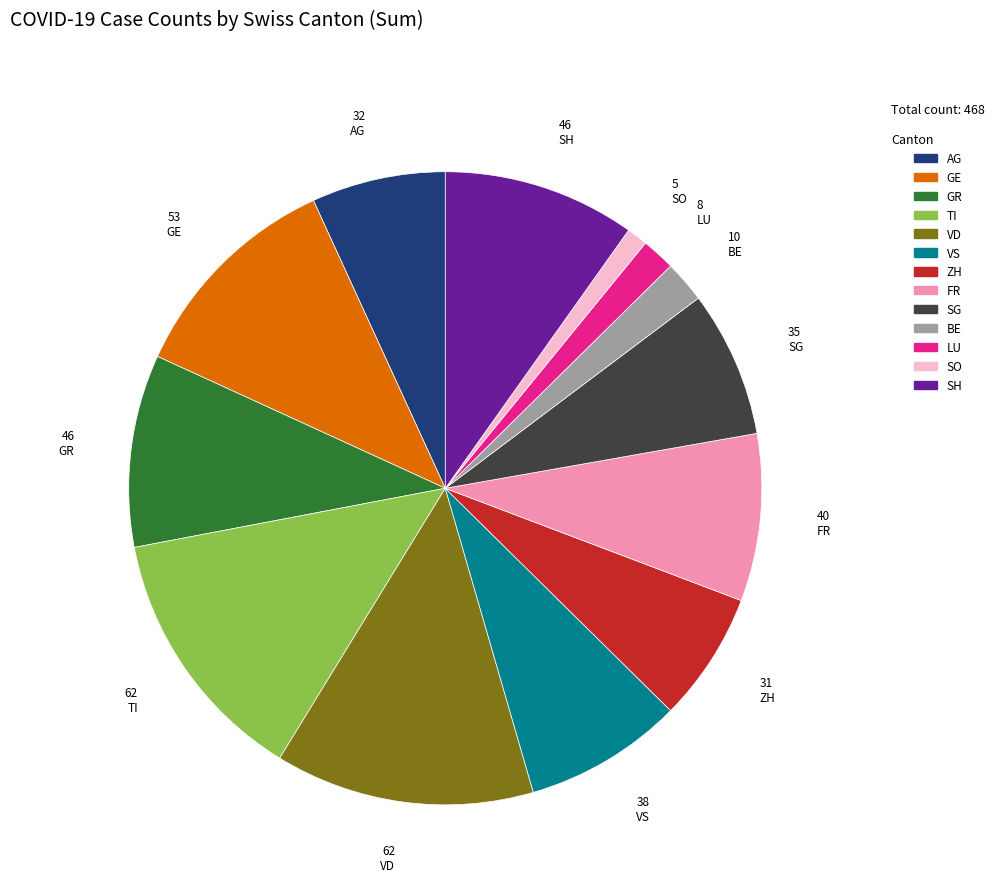

Which slice is the smallest?

SO